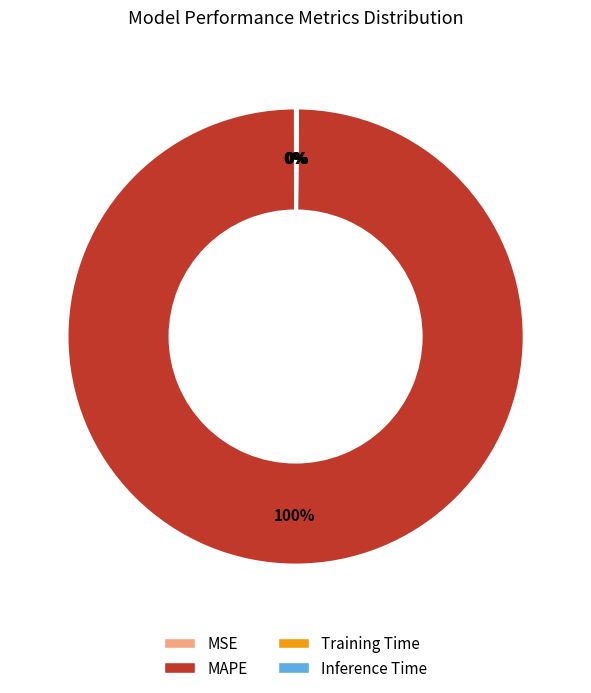

Which slice is the largest?

MAPE